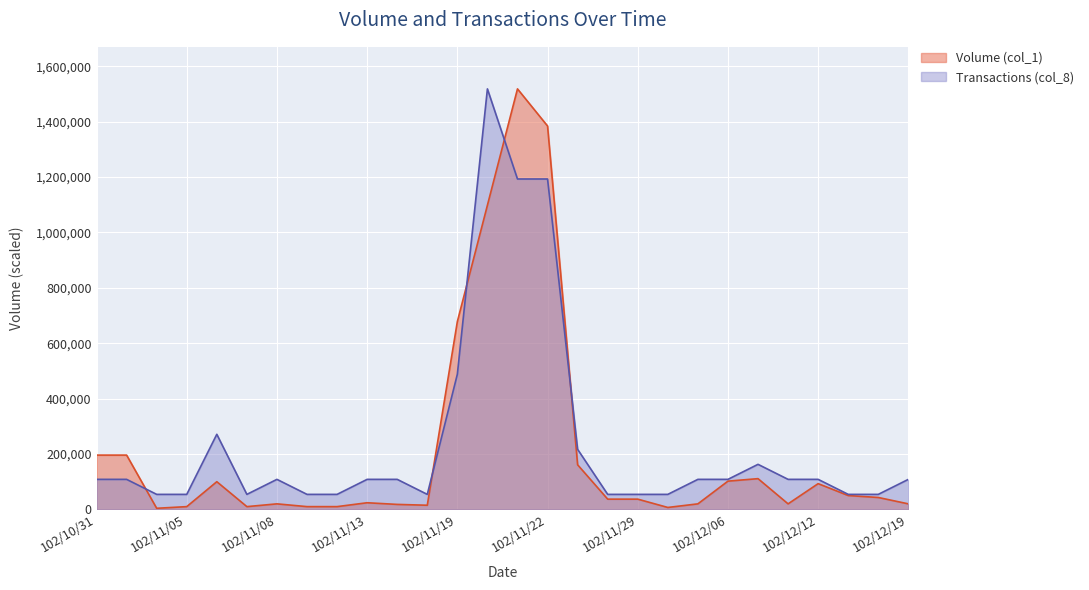

How many interior local peaks does the Transactions (col_8) series have?

4